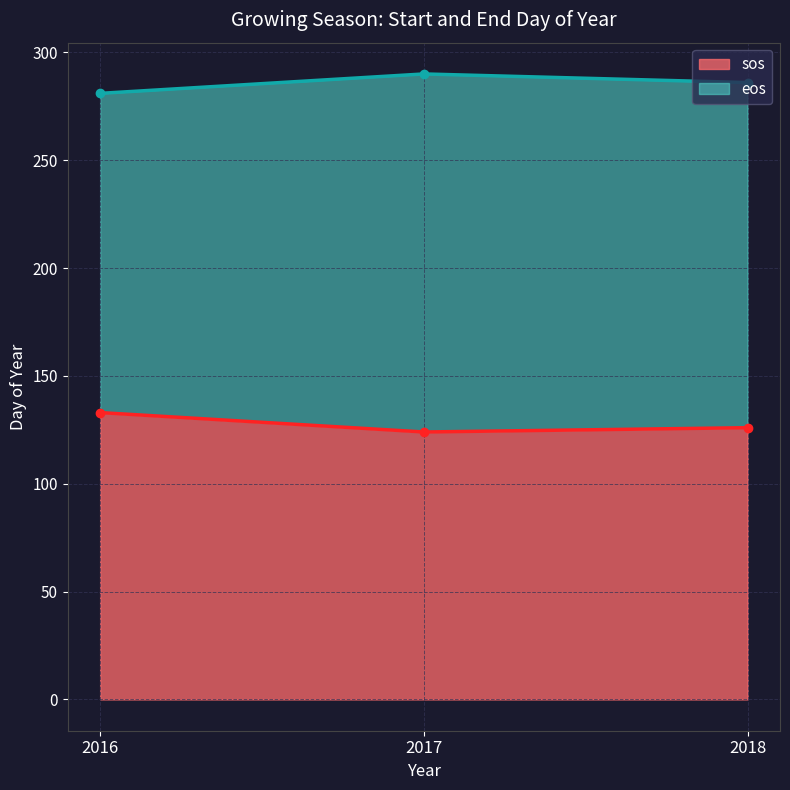

At how many categories does at least one series exceed 279?

3